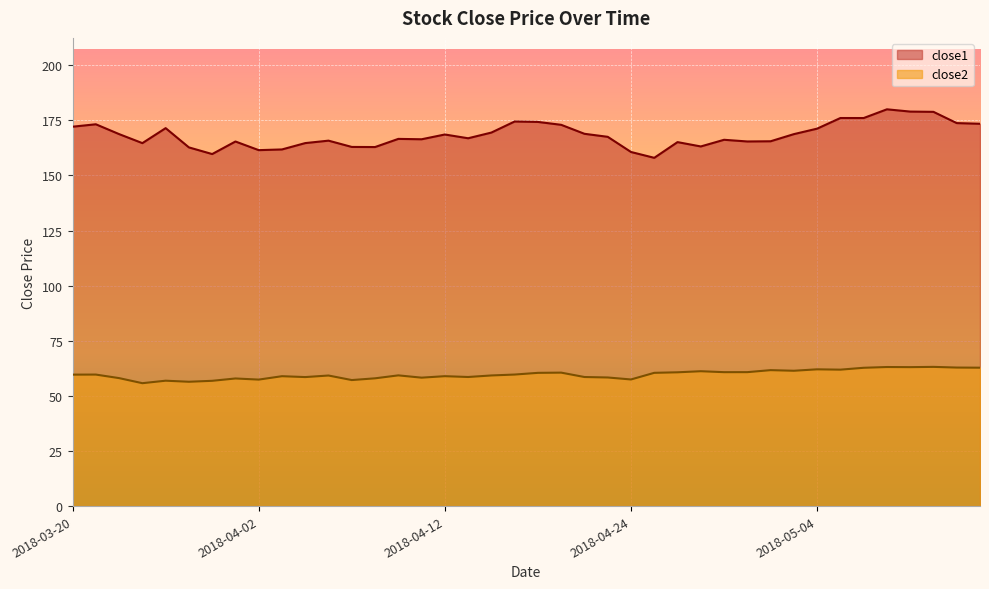

Reading right to left, transcribe all the data shown in this chart.

close1: 173.4	173.8	178.9	179.0	180.0	176.0	176.1	171.2	168.7	165.5	165.4	166.2	163.2	165.1	158.0	160.6	167.5	168.9	173.0	174.3	174.5	169.5	166.9	168.6	166.4	166.6	162.9	162.9	165.8	164.7	161.8	161.5	165.4	159.7	162.7	171.5	164.7	168.8	173.2	172.1
close2: 62.8	62.8	63.2	63.0	63.1	62.7	61.9	62.0	61.4	61.7	60.8	60.8	61.2	60.7	60.5	57.4	58.3	58.6	60.5	60.4	59.7	59.3	58.6	58.9	58.3	59.3	58.0	57.2	59.2	58.5	58.9	57.4	57.9	56.8	56.4	56.9	55.8	58.1	59.7	59.6